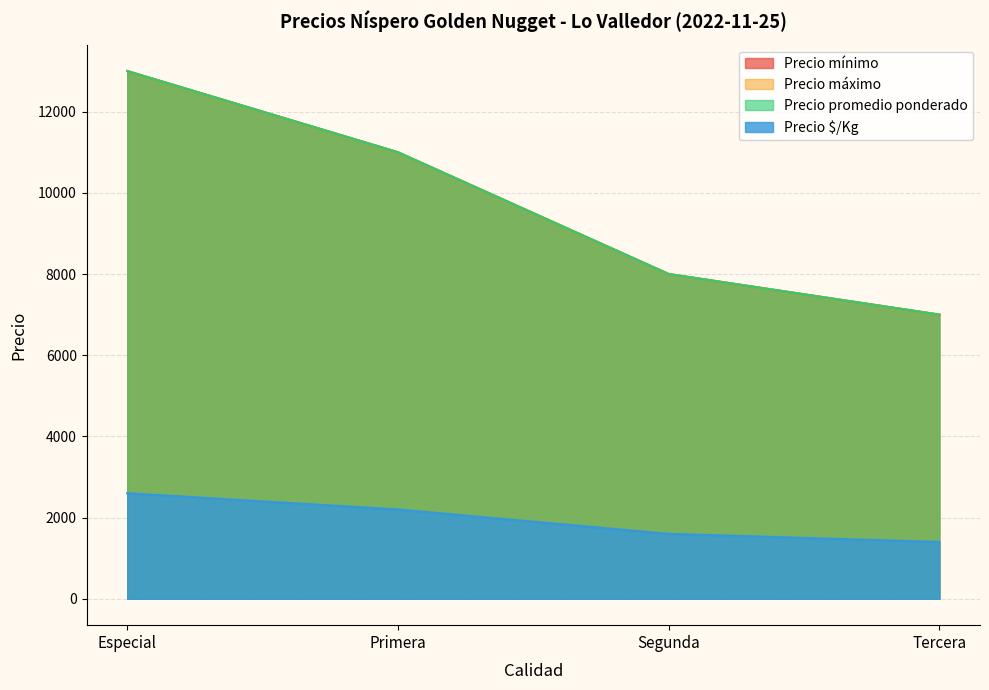

How many lines are shown in the chart?

4